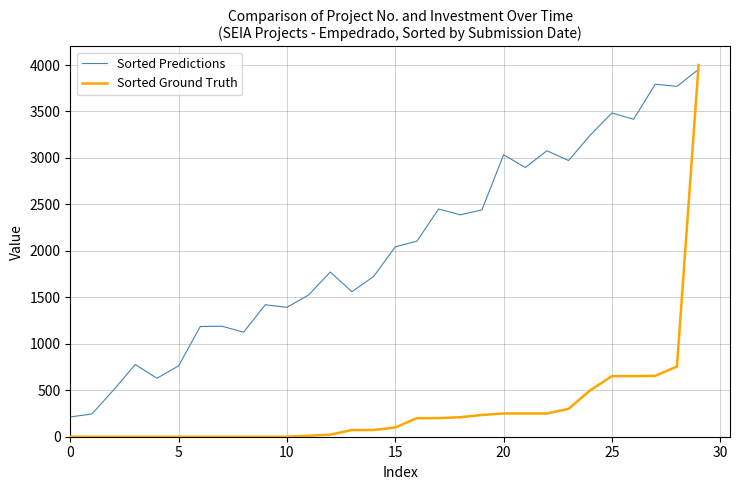

Rank the series by their maximum value, from lowest to highest.

Sorted Predictions, Sorted Ground Truth